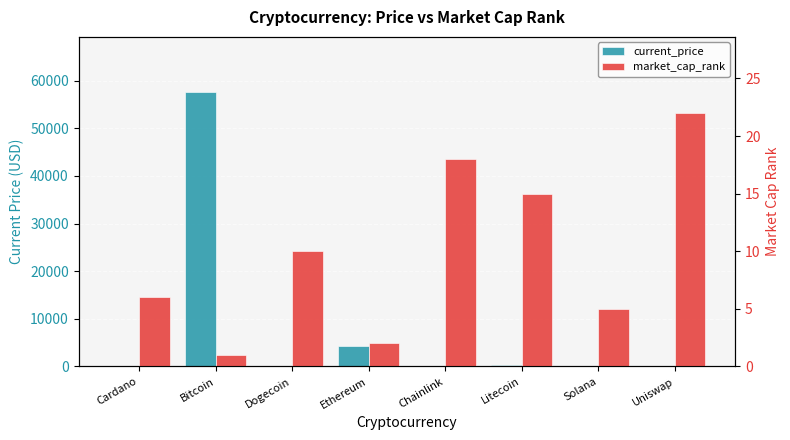

What is the label of the 2nd bar from the left?

Bitcoin